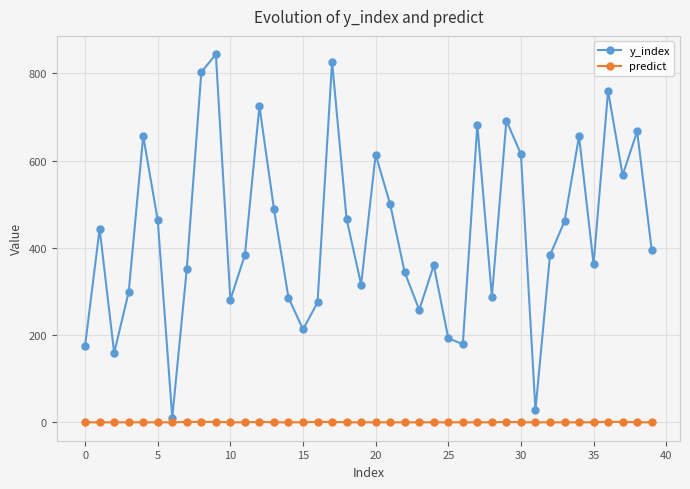

Which series has the largest total across all categories?

y_index